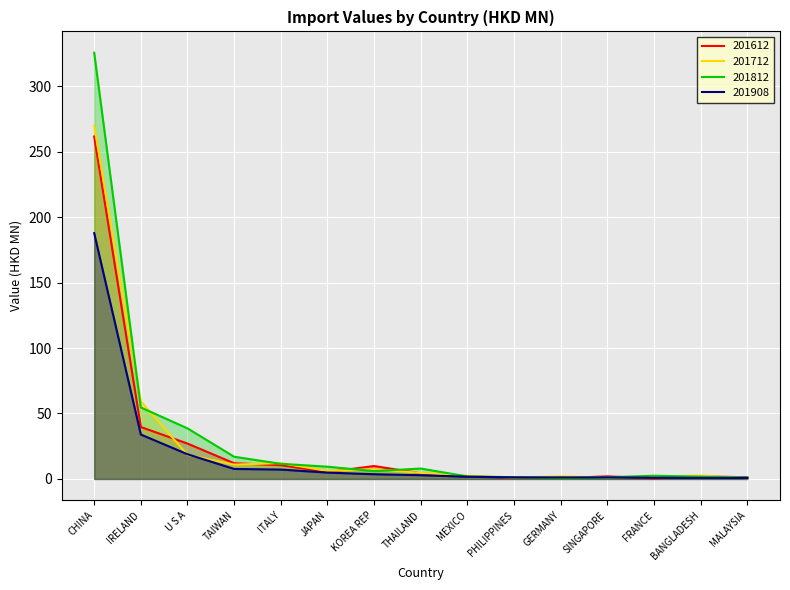

After their last crossing, which series has the higher values: 201612 or 201908?

201612